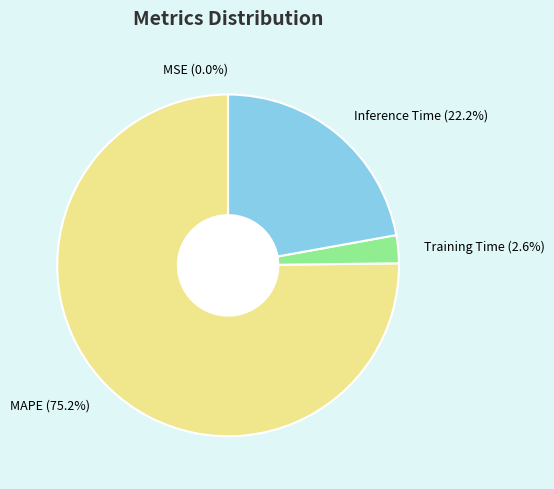

To the nearest percent, what is the average slice percentage?

25%